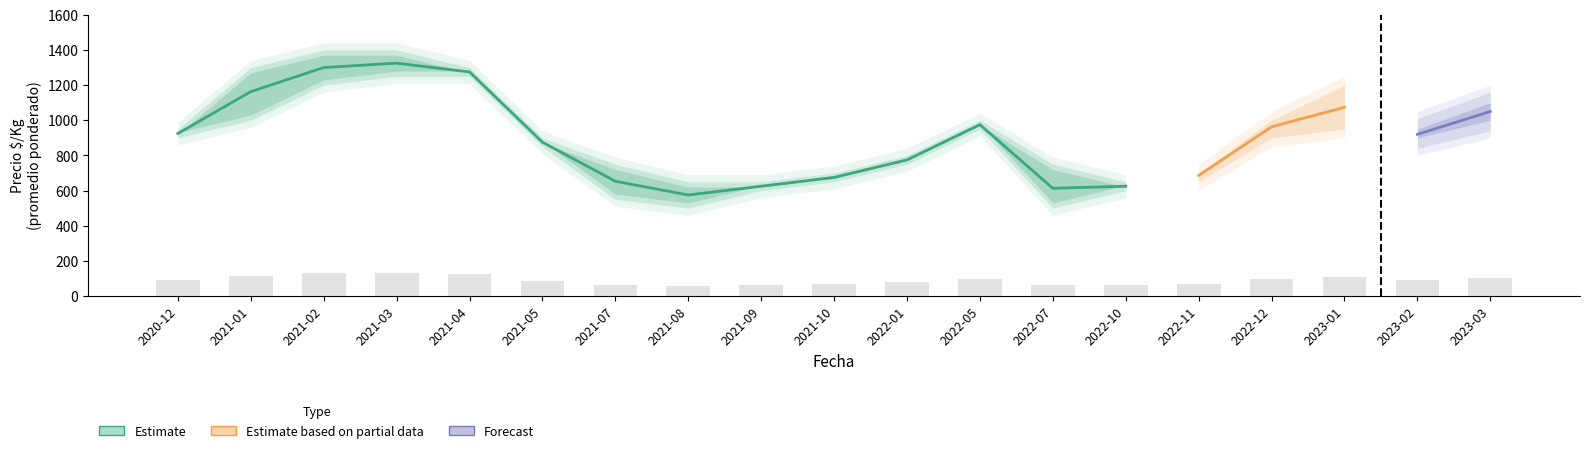

What is the label of the 17th bar from the left?

2023-01